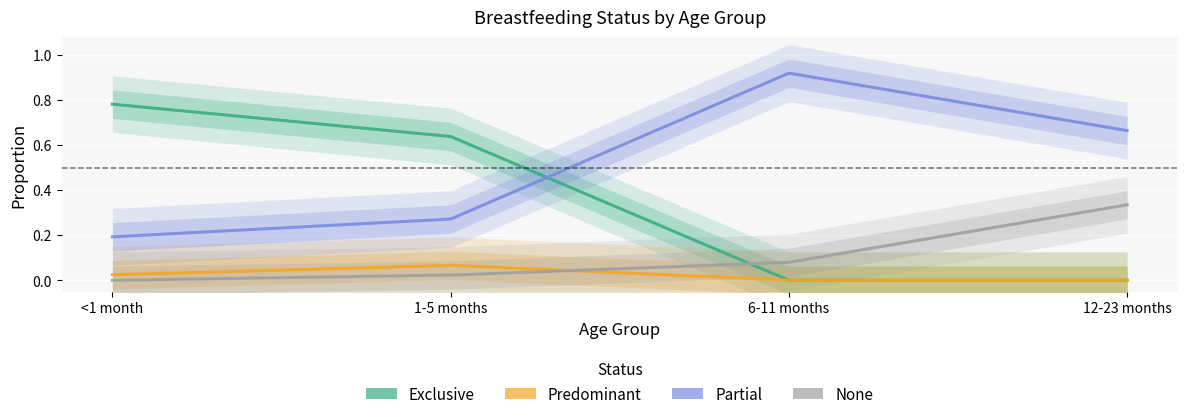

Rank the series at 1-5 months from highest to lowest value.

Exclusive, Partial, Predominant, None